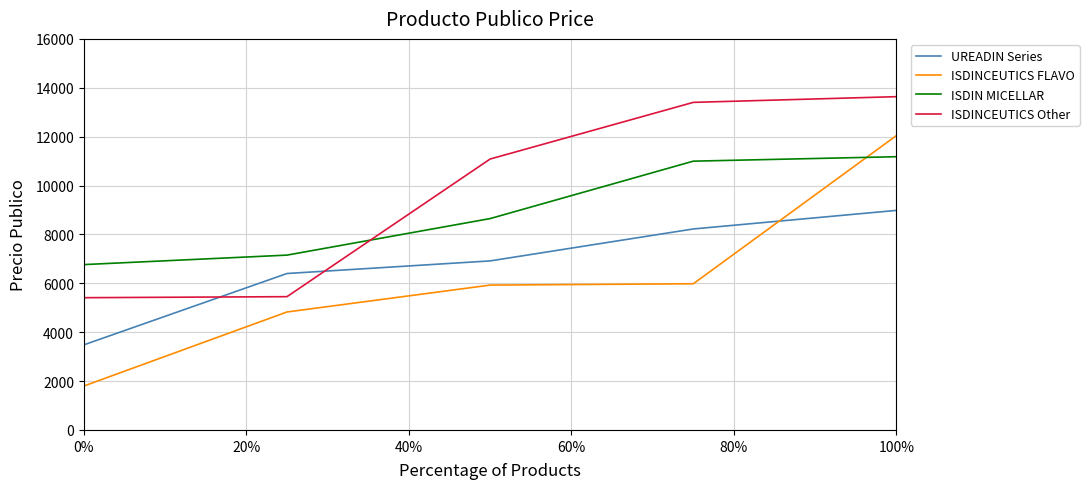

True or false: ISDINCEUTICS Other and ISDINCEUTICS FLAVO cross at least once.

False